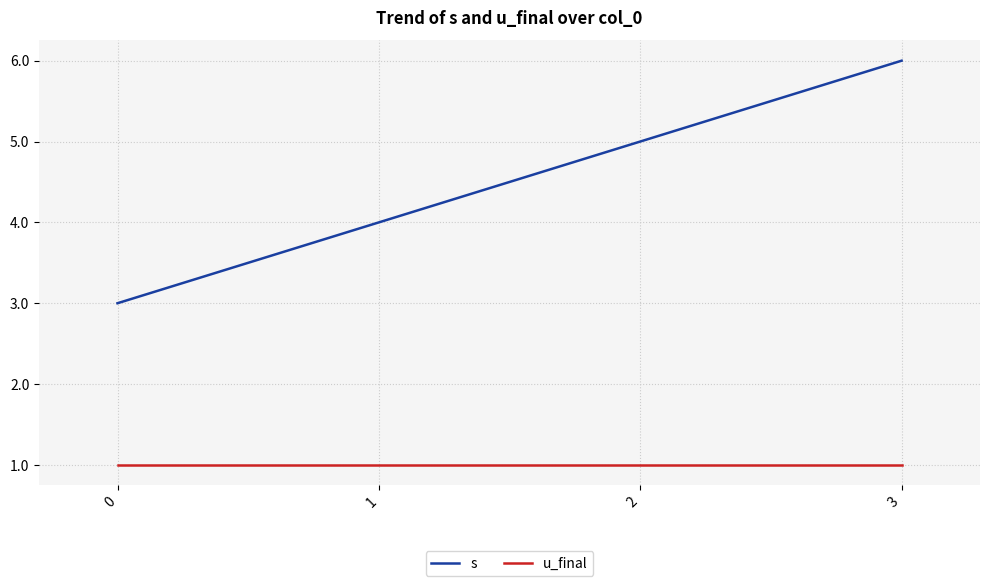

Reading right to left, what are all the values shown in this chart?

s: 6	5	4	3
u_final: 1	1	1	1